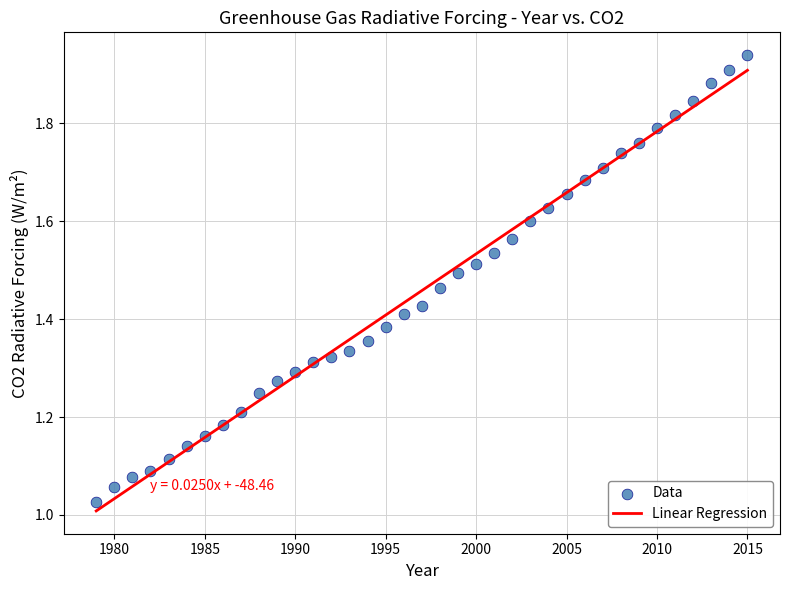

What is the range of X values (max minus min)?

36.0